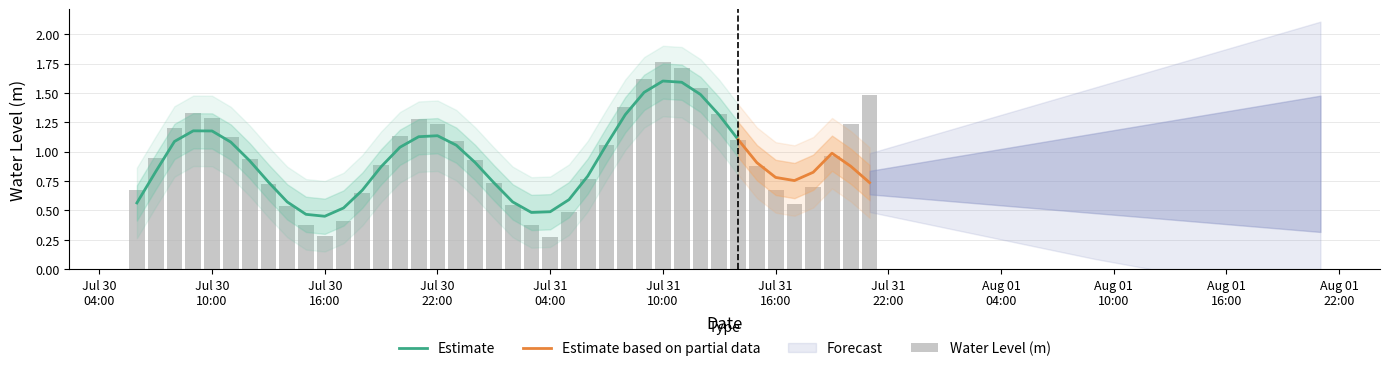

List the labels in order of value, largest first.

2023-07-31 10:00:00, 2023-07-31 11:00:00, 2023-07-31 09:00:00, 2023-07-31 12:00:00, 2023-07-31 21:00:00, 2023-07-31 08:00:00, 2023-07-30 09:00:00, 2023-07-31 13:00:00, 2023-07-30 10:00:00, 2023-07-30 21:00:00, 2023-07-30 22:00:00, 2023-07-31 20:00:00, 2023-07-30 08:00:00, 2023-07-30 20:00:00, 2023-07-30 11:00:00, 2023-07-31 14:00:00, 2023-07-30 23:00:00, 2023-07-31 07:00:00, 2023-07-31 19:00:00, 2023-07-30 07:00:00, 2023-07-30 12:00:00, 2023-07-31 00:00:00, 2023-07-30 19:00:00, 2023-07-31 15:00:00, 2023-07-31 06:00:00, 2023-07-31 01:00:00, 2023-07-30 13:00:00, 2023-07-31 18:00:00, 2023-07-30 06:00:00, 2023-07-31 16:00:00, 2023-07-30 18:00:00, 2023-07-31 17:00:00, 2023-07-31 02:00:00, 2023-07-30 14:00:00, 2023-07-31 05:00:00, 2023-07-30 17:00:00, 2023-07-30 15:00:00, 2023-07-31 03:00:00, 2023-07-30 16:00:00, 2023-07-31 04:00:00